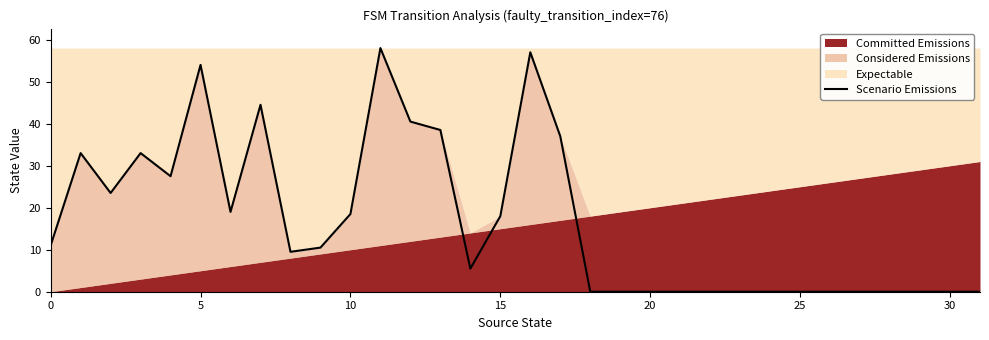

What is the difference between the second highest and second lowest values?

57.0